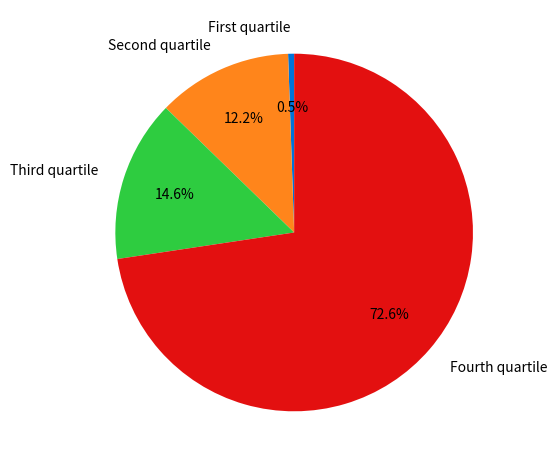

To the nearest percent, what is the difference between the largest and smallest slice percentages?

72%